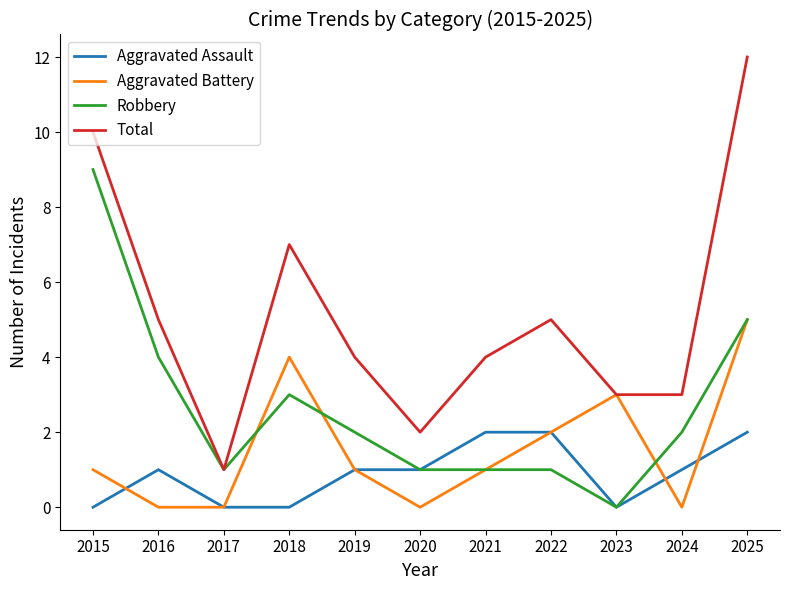

What is the sum of all Total values?

56